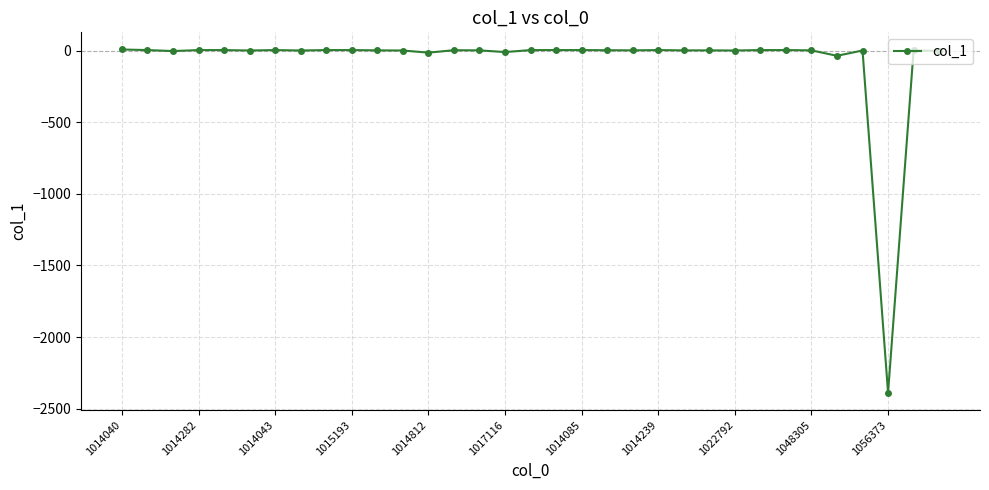

What is the minimum value shown in the chart?

-2389